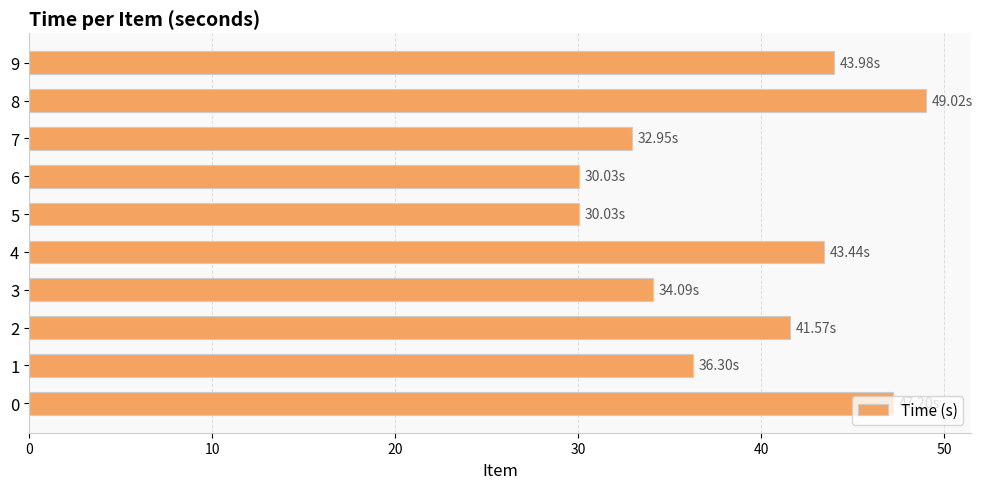

What is the sum of all values?

388.6